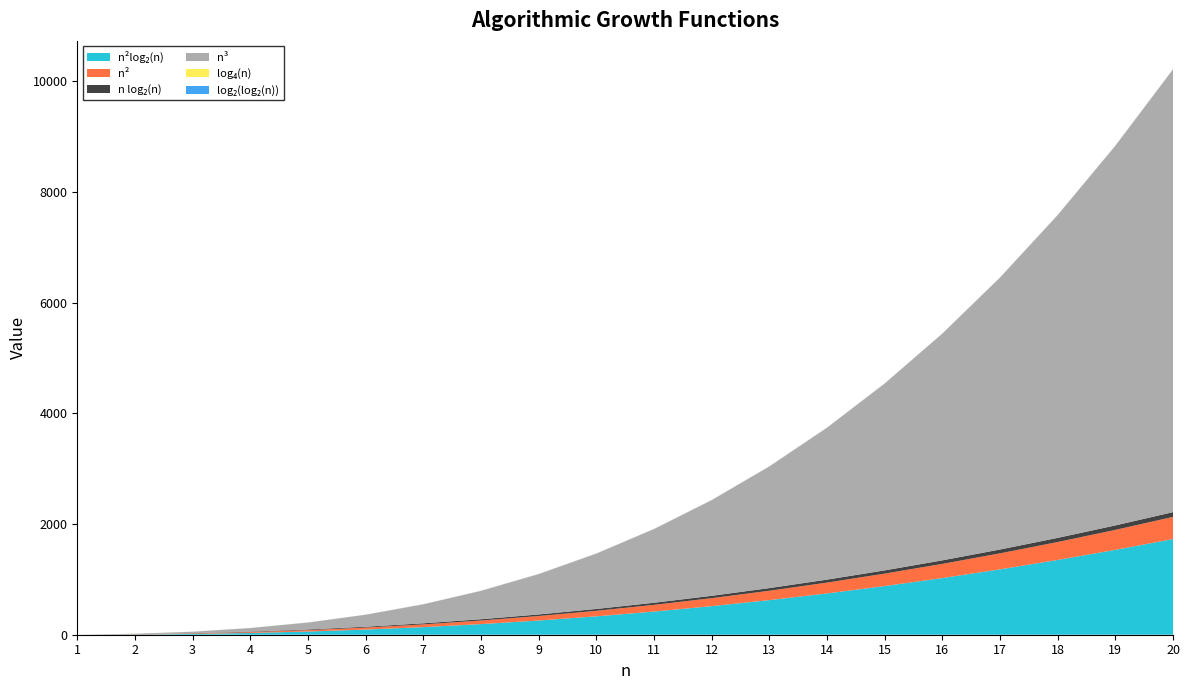

Reading left to right, extract all data points from this chart.

n²log₂(n): 1=0.0	2=4.0	3=14.3	4=32.0	5=58.0	6=93.1	7=137.6	8=192.0	9=256.8	10=332.2	11=418.6	12=516.2	13=625.4	14=746.2	15=879.1	16=1024.0	17=1181.3	18=1351.1	19=1533.5	20=1728.8
n²: 1=0.0	2=4.0	3=8.0	4=16.0	5=25.0	6=36.0	7=49.0	8=64.0	9=81.0	10=100.0	11=121.0	12=144.0	13=169.0	14=196.0	15=225.0	16=256.0	17=289.0	18=324.0	19=361.0	20=400.0
n log₂(n): 1=0.0	2=2.0	3=4.8	4=8.0	5=11.6	6=15.5	7=19.7	8=24.0	9=28.5	10=33.2	11=38.1	12=43.0	13=48.1	14=53.3	15=58.6	16=64.0	17=69.5	18=75.1	19=80.7	20=86.4
n³: 1=0.0	2=8.0	3=27.0	4=64.0	5=125.0	6=216.0	7=343.0	8=512.0	9=729.0	10=1000.0	11=1331.0	12=1728.0	13=2197.0	14=2744.0	15=3375.0	16=4096.0	17=4913.0	18=5832.0	19=6859.0	20=8000.0
log₄(n): 1=0.0	2=0.5	3=0.8	4=1.0	5=1.2	6=1.3	7=1.4	8=1.5	9=1.6	10=1.7	11=1.7	12=1.8	13=1.9	14=1.9	15=2.0	16=2.0	17=2.0	18=2.1	19=2.1	20=2.2
log₂(log₂(n)): 1=0.0	2=0.0	3=0.7	4=1.0	5=1.2	6=1.4	7=1.5	8=1.6	9=1.7	10=1.7	11=1.8	12=1.8	13=1.9	14=1.9	15=2.0	16=2.0	17=2.0	18=2.1	19=2.1	20=2.1